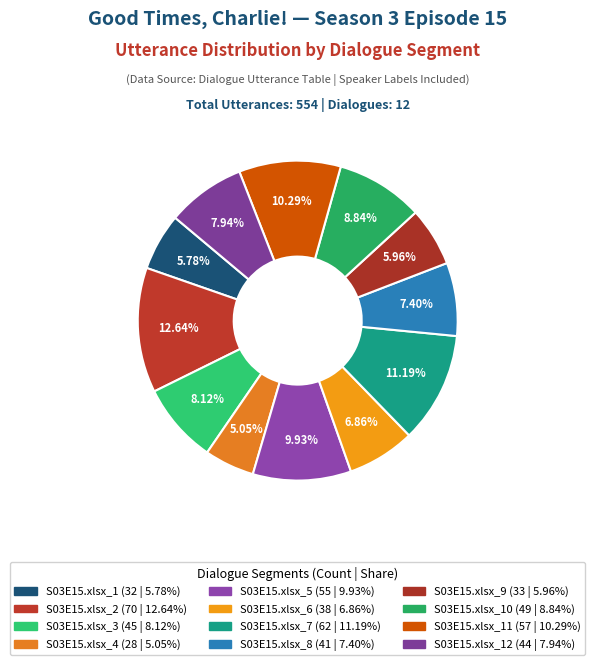

How many segments does this pie chart have?

12